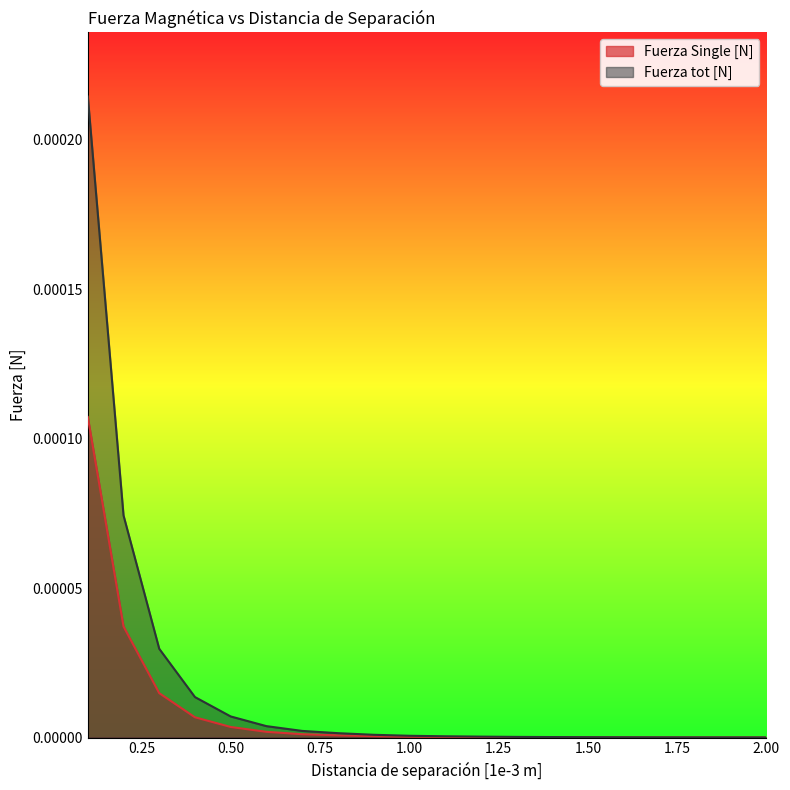

At which label does Fuerza tot [N] reach its minimum?

2.0